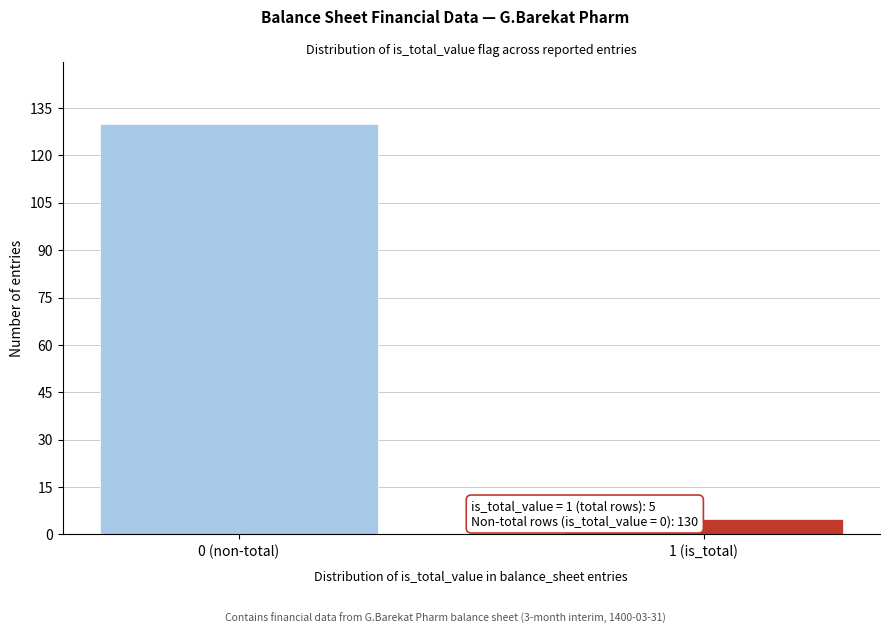

Reading left to right, list all the values displayed in this chart.

130	5